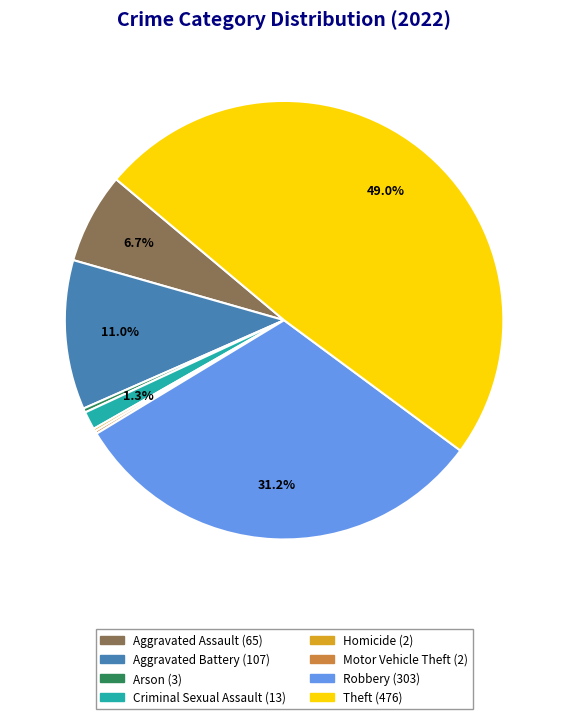

Is there a majority slice in this chart?

No